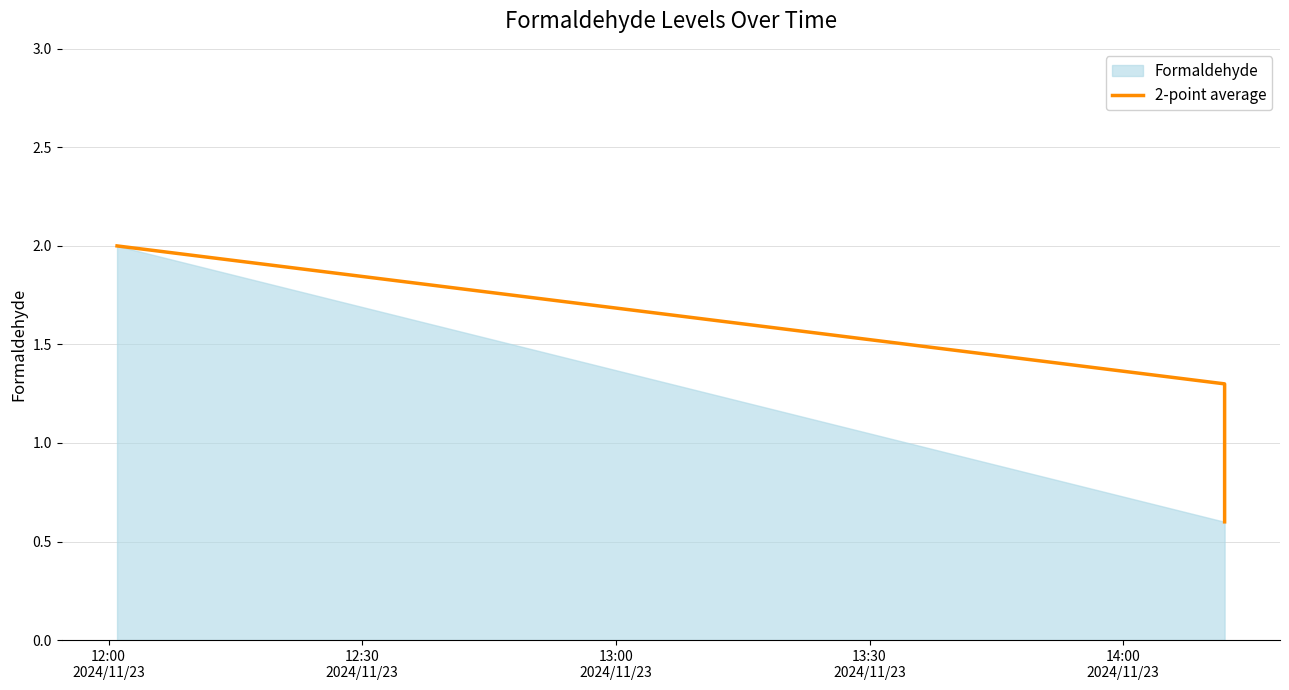

What is the greatest value displayed?

2.0